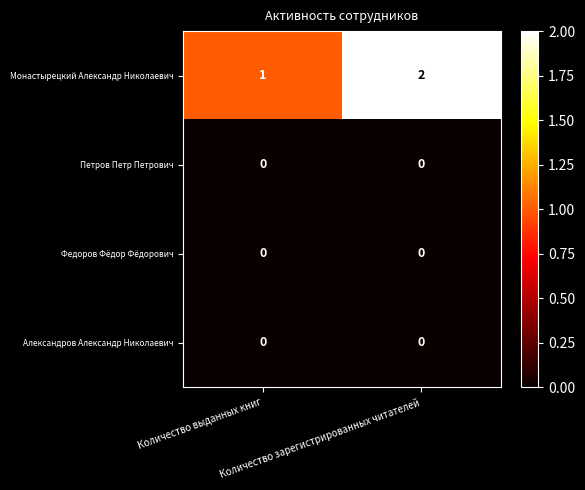

Count the number of data series in this chart.

4